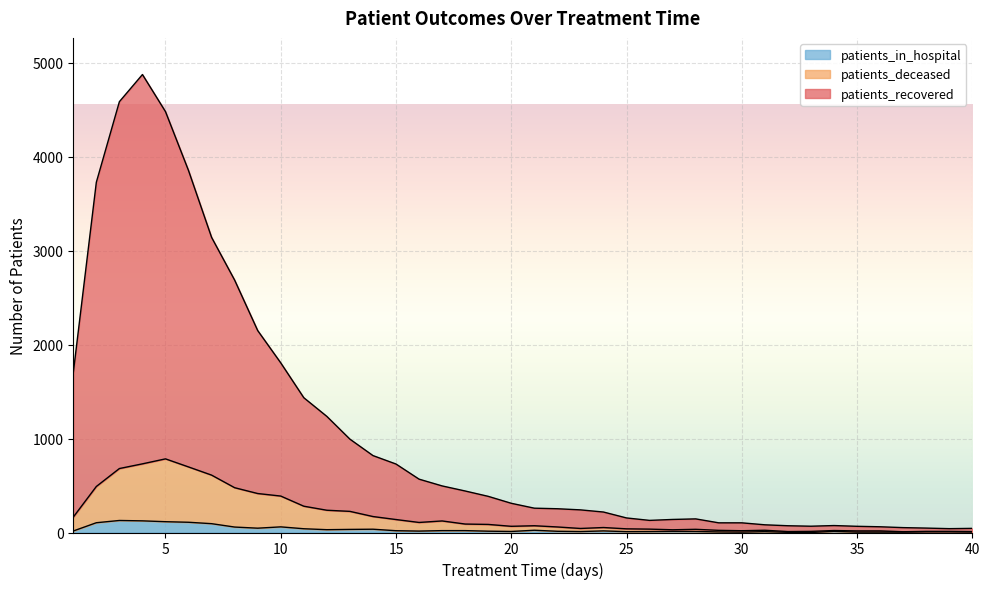

Which series has the largest range (max minus min)?

patients_recovered